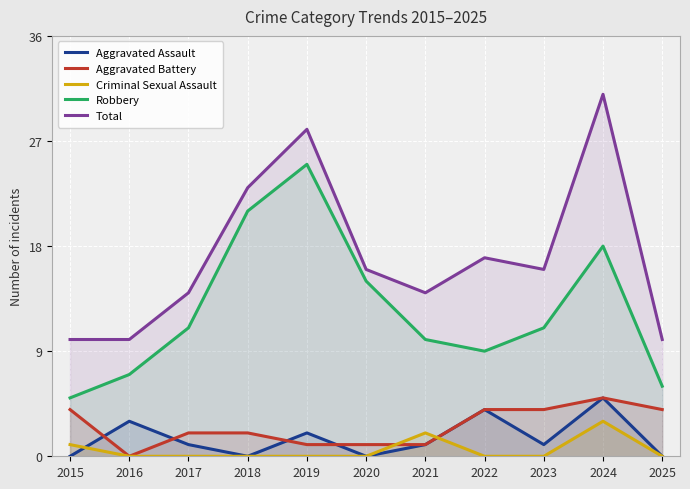

True or false: Criminal Sexual Assault has a value of 2 at 2015.

False